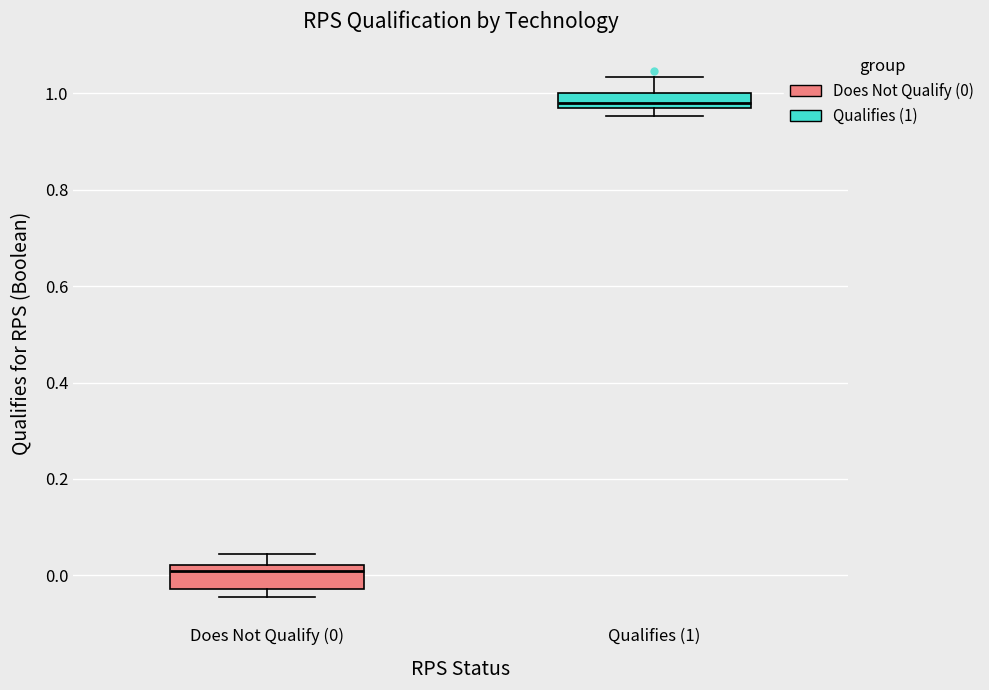

Reading left to right, transcribe this box plot: for each box, give where its median line is, the range the box spans, and where its two whiskers end, as read against the y-axis. The values are not printed on the chart, so give them approximately, as read against the axis.

Does Not Qualify (0): median 0.00, box -0.02 to 0.02, whiskers -0.04 to 0.04
Qualifies (1): median 0.98, box 0.96 to 1.00, whiskers 0.96 (below the box's lower edge) to 1.04